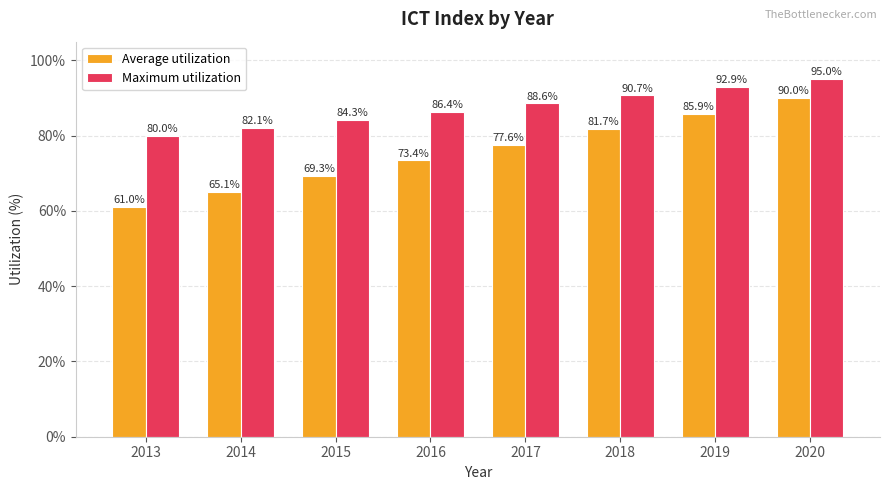

Rank the series at 2020 from highest to lowest value.

Maximum utilization, Average utilization